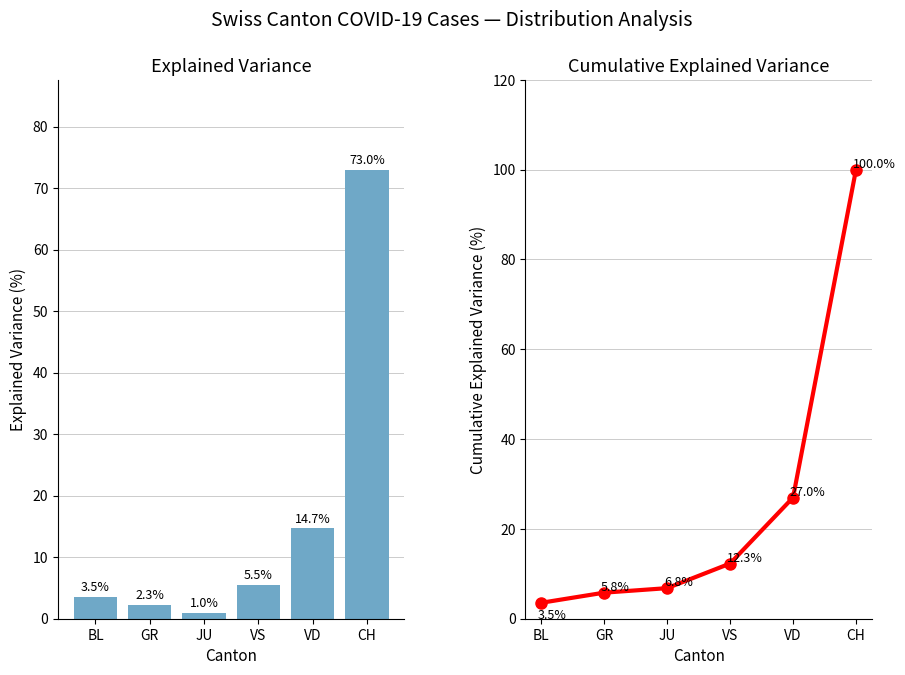

Reading right to left, what are all the values shown in this chart?

Explained Variance: 73.0	14.7	5.5	1.0	2.3	3.5
Cumulative Explained Variance: 100.0	27.0	12.3	6.8	5.8	3.5